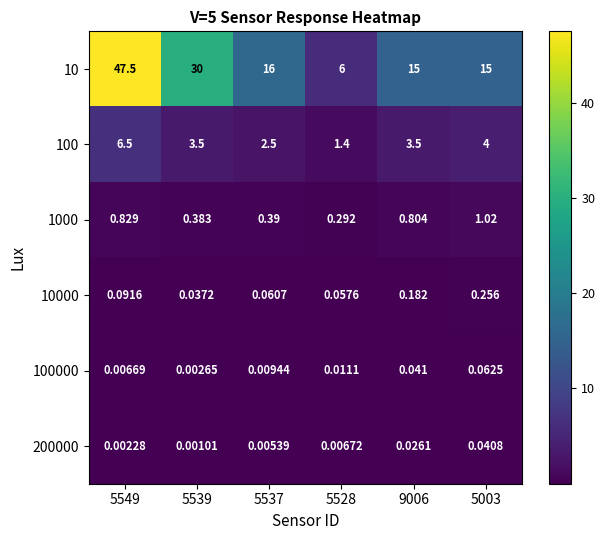

Is the value of 1000 at 5537 greater than the value of 100000 at 5539?

Yes